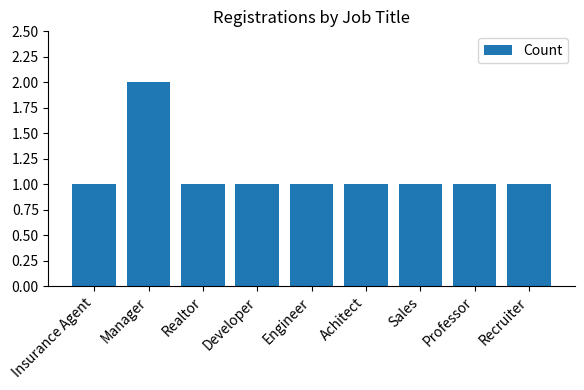

Read the value at Realtor.

1